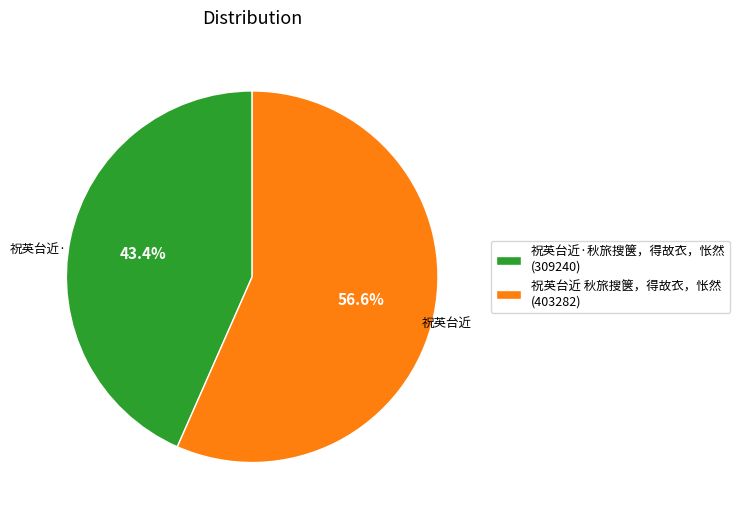

To the nearest percent, what portion does 祝英台近·秋旅搜箧，得故衣，怅然 represent?

43%